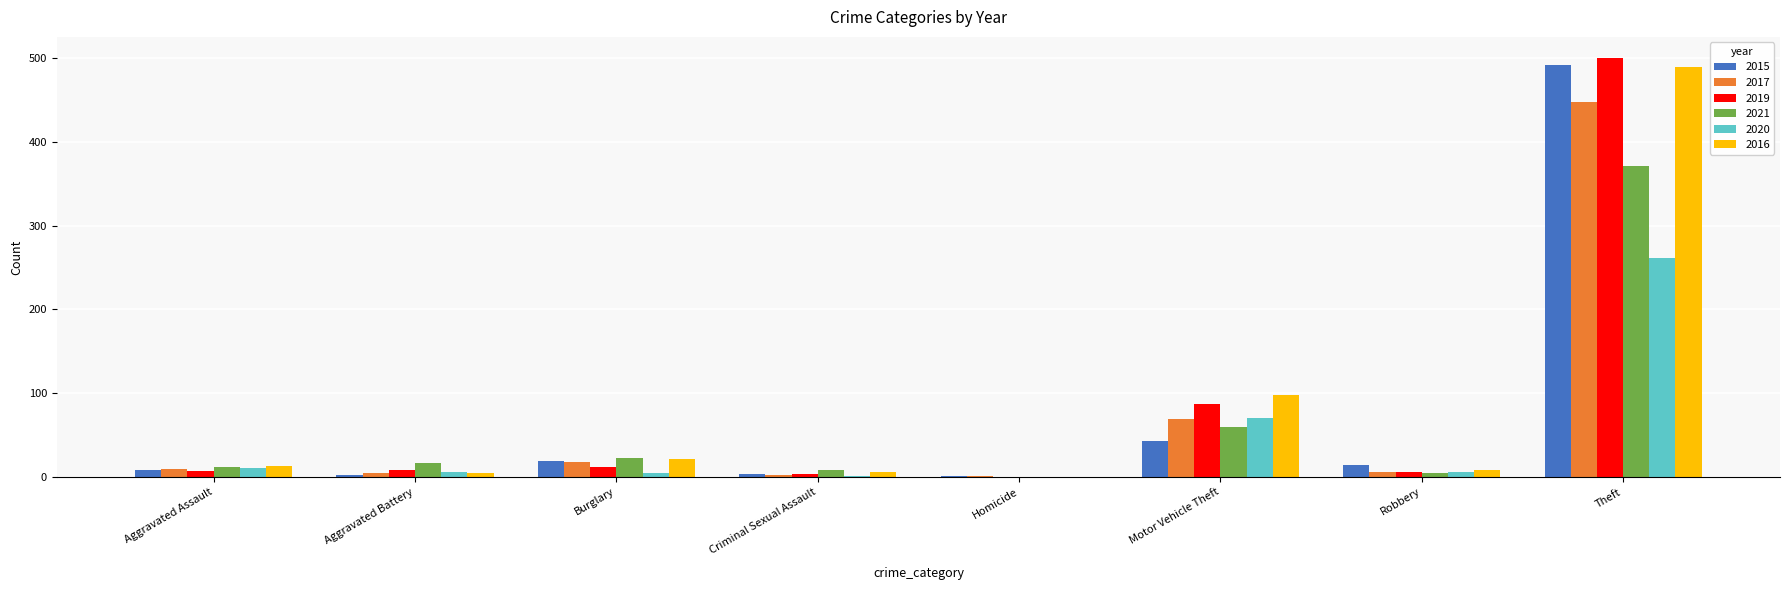

What is the maximum value shown in the chart?

500